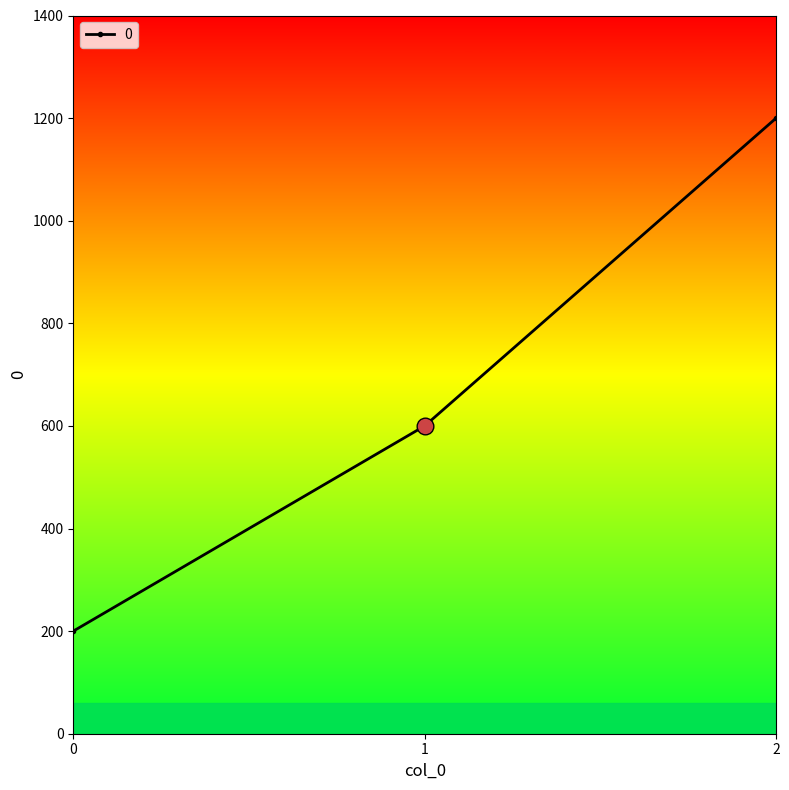

Is it true that the value at 0 is 200?

True